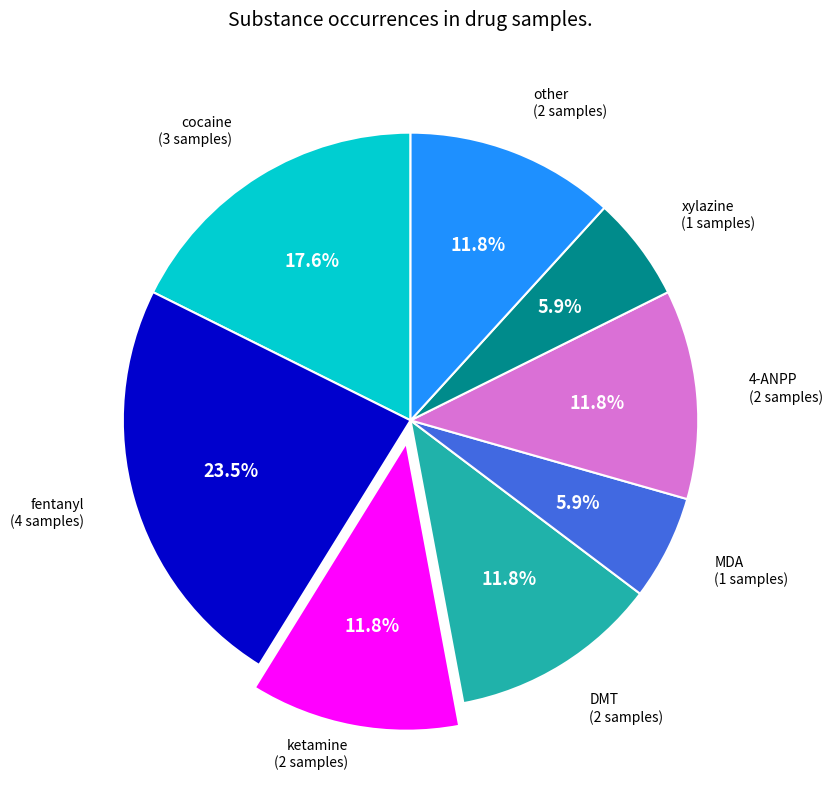

How many slices are in this pie chart?

8